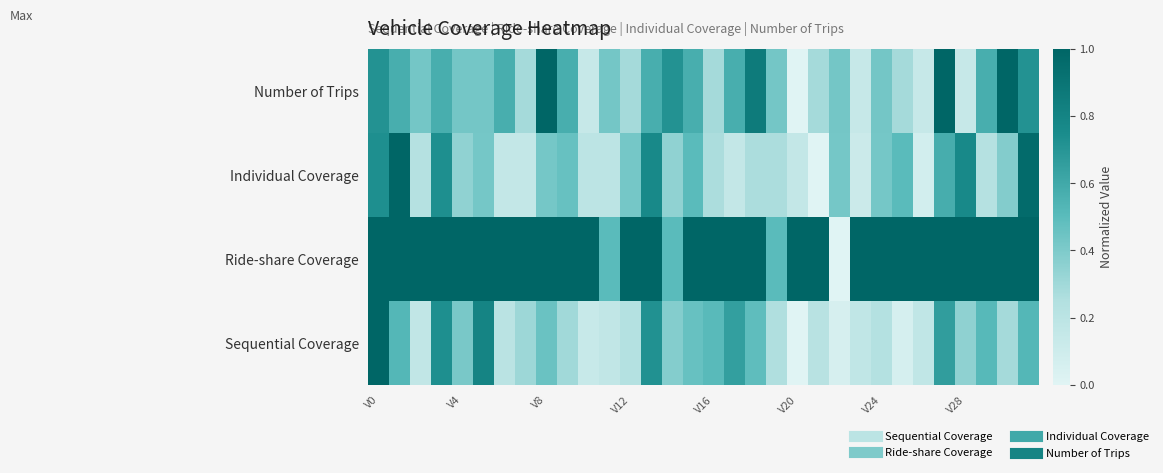

List the series in order of their peak value, lowest first.

Sequential Coverage, Ride-share Coverage, Individual Coverage, Number of Trips